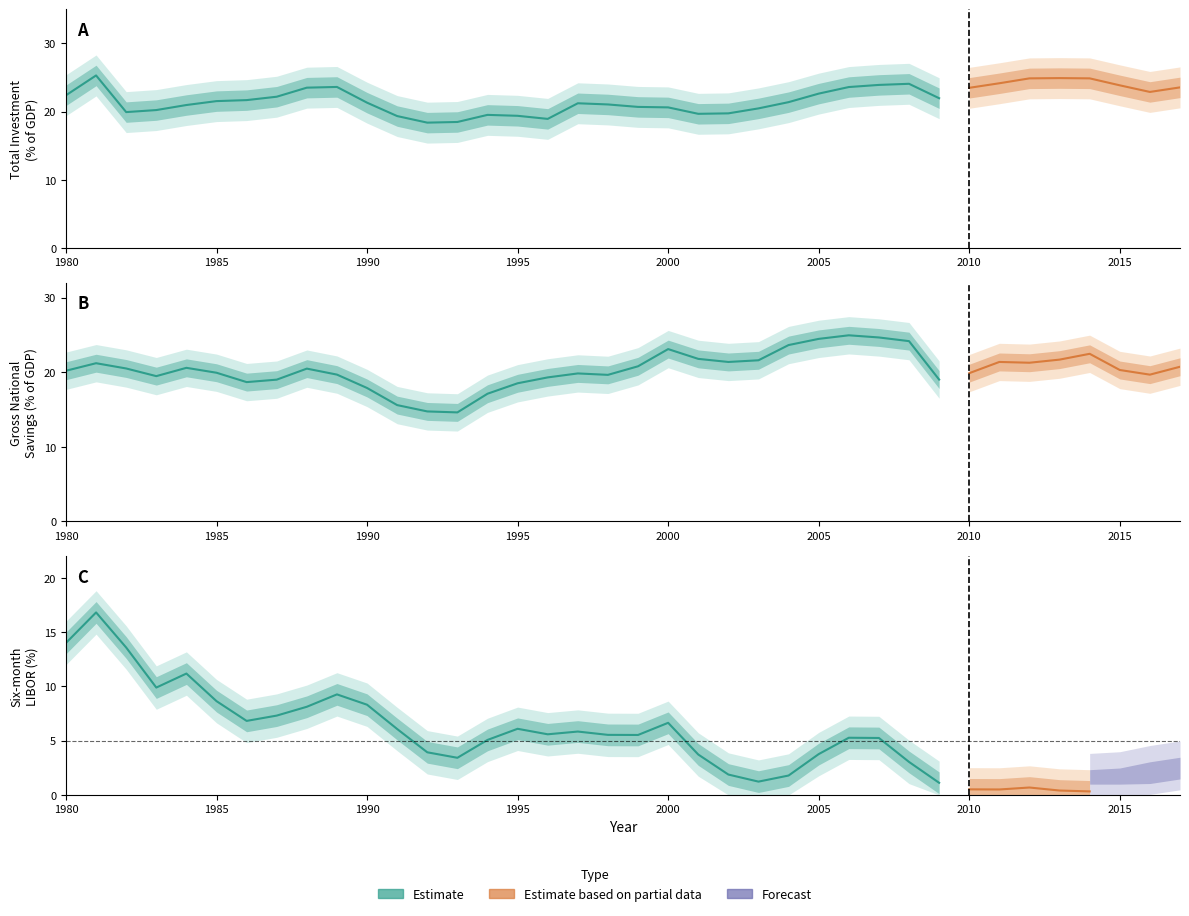

What is the total value across all series at 1990?

47.5